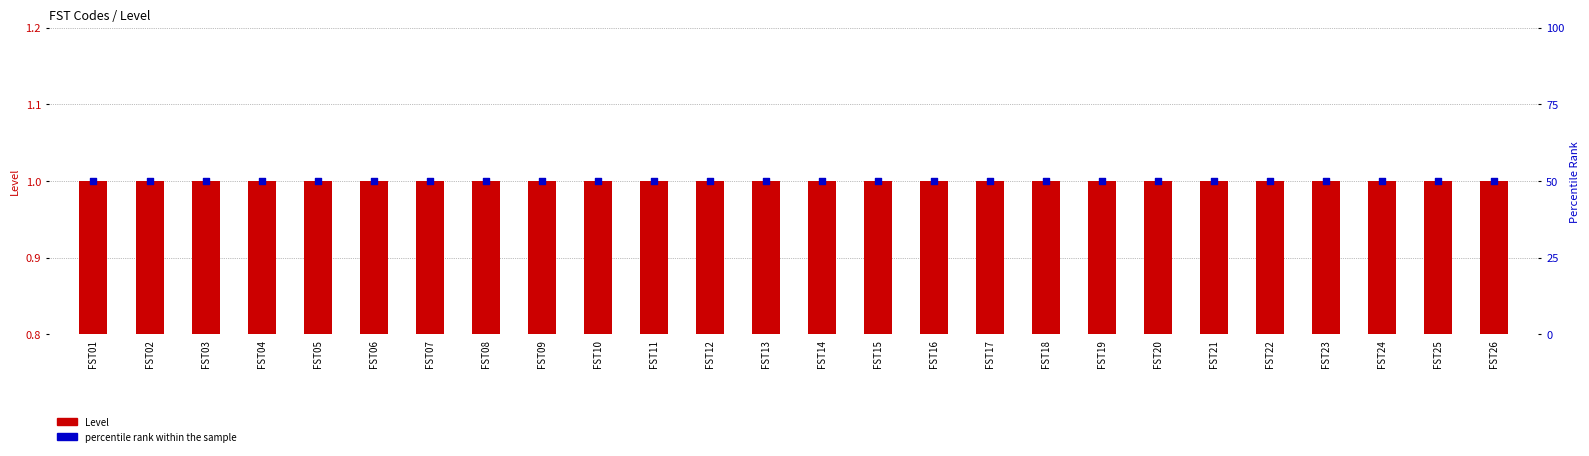

Which series reaches the maximum Y coordinate?

percentile rank within the sample